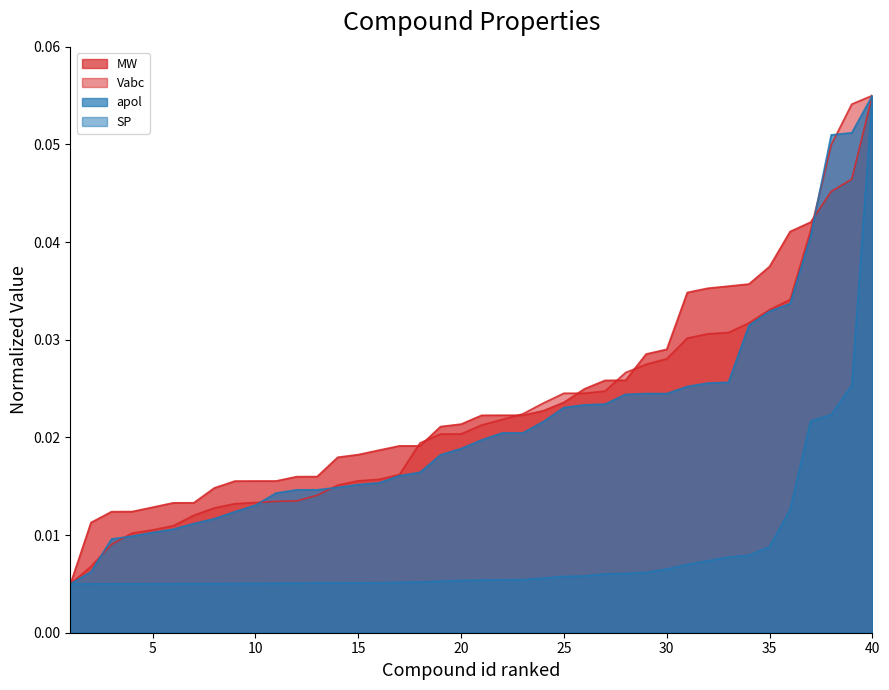

True or false: MW line has a value of 0.0 at 20.

True